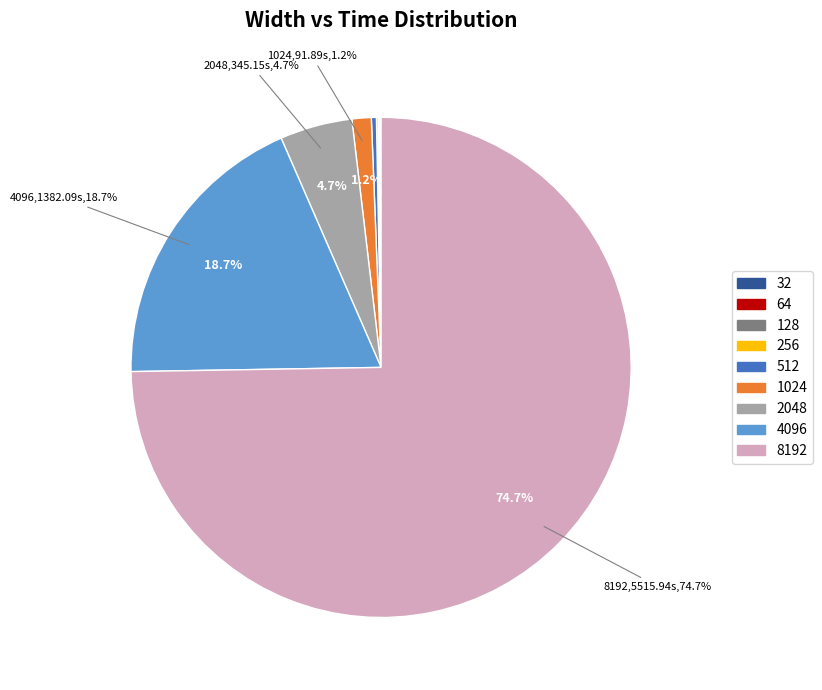

What percentage do 1024 and 2048 together represent?

5.9%